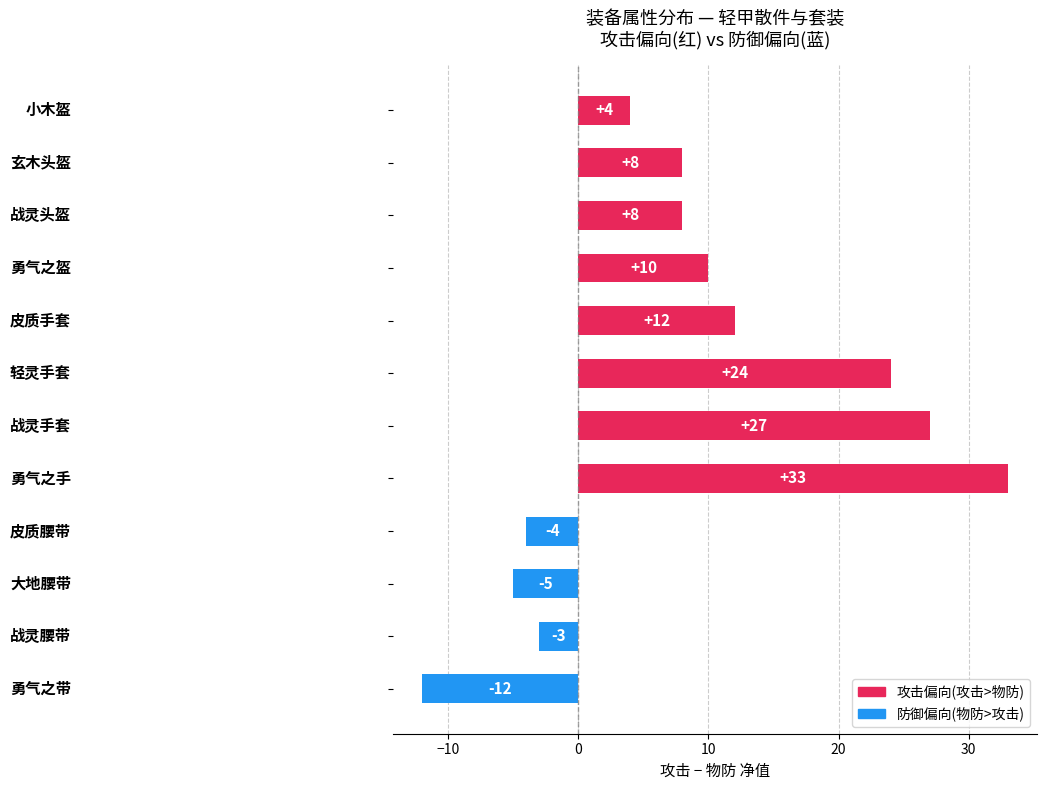

What is the difference between the maximum and minimum values?

45